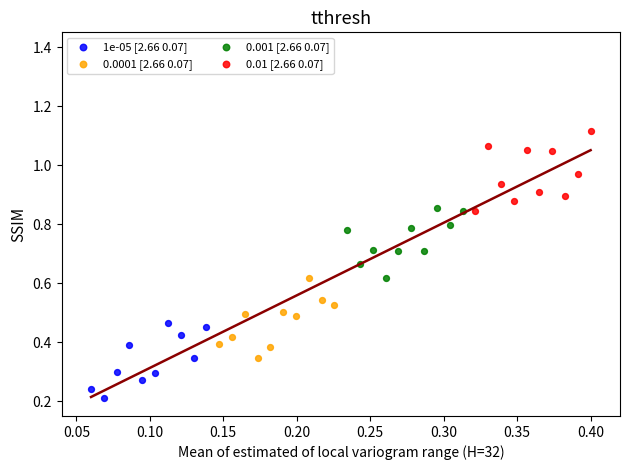

Which series contains the highest Y value?

0.01 [2.66 0.07]